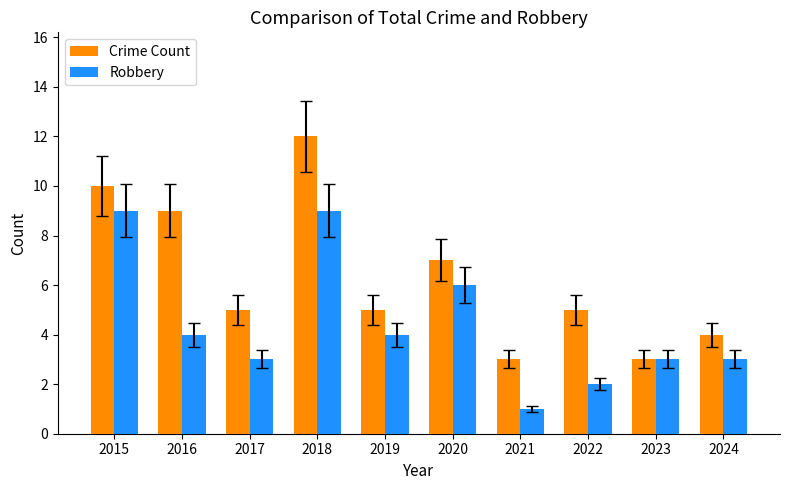

What is the value of the Robbery bar at the 1st from the left?

9